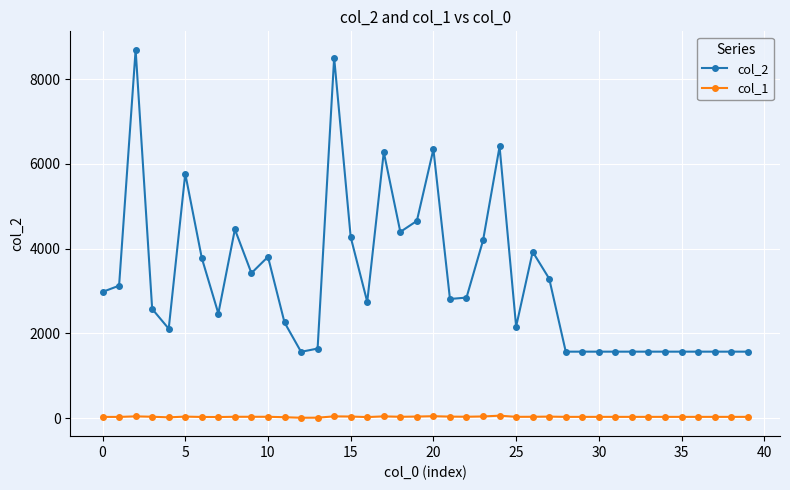

Which series has the largest total across all categories?

col_2